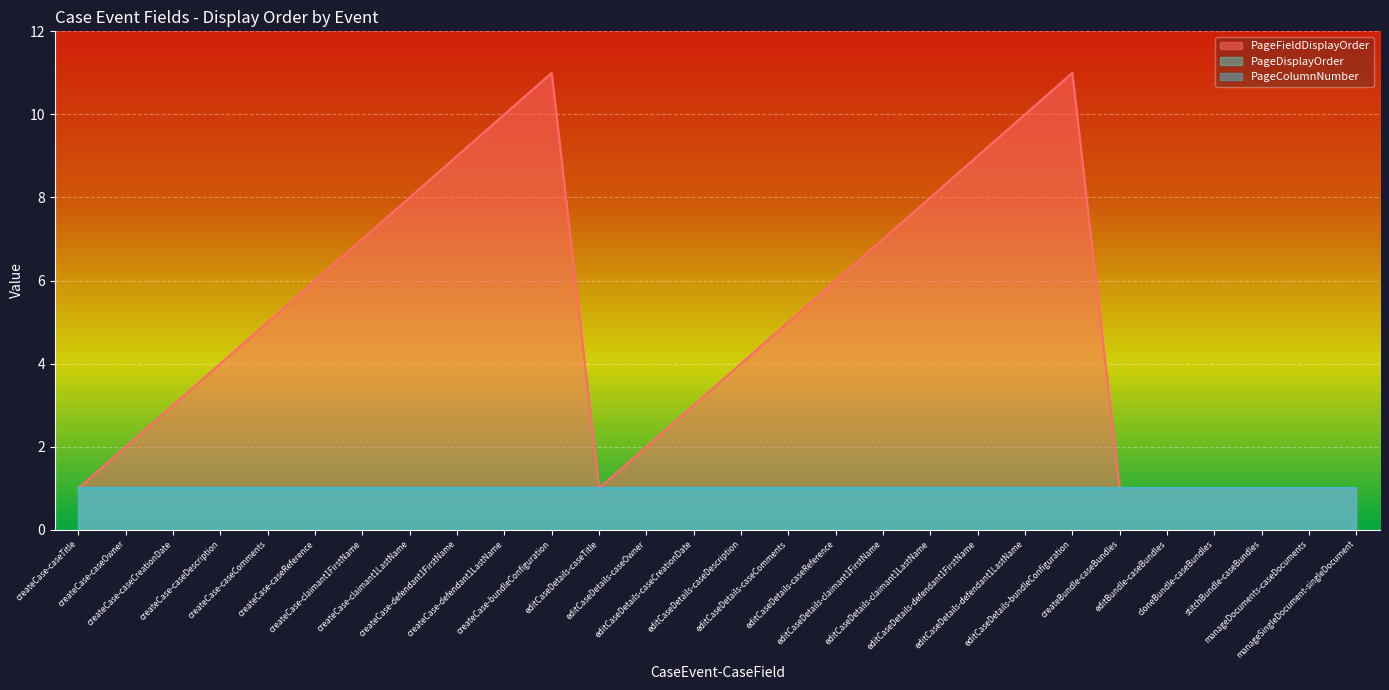

Where is PageColumnNumber nearest to the value 1?

createCase-caseTitle